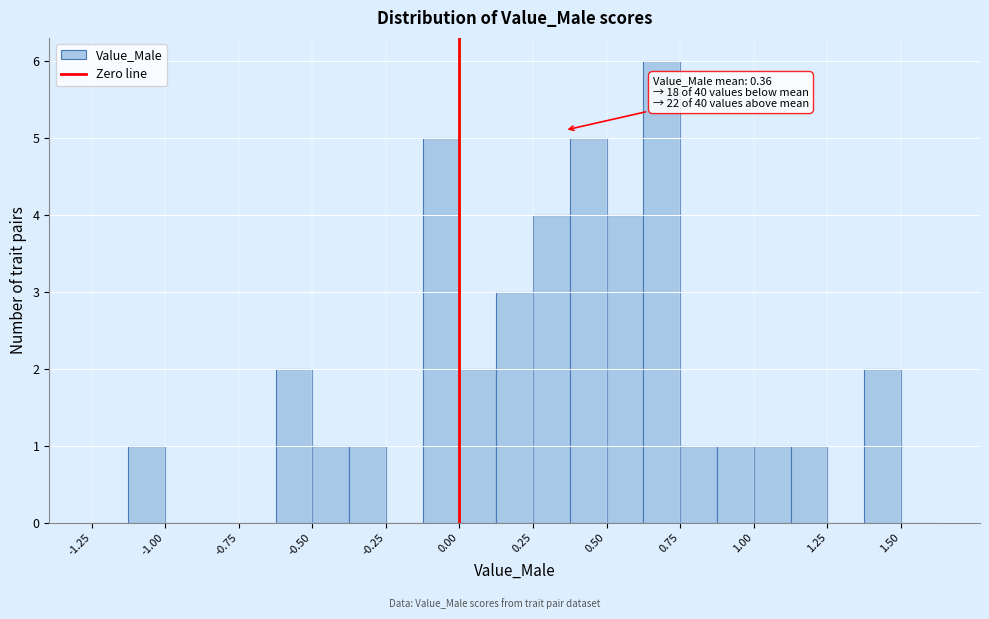

Read against the x-axis, roughly where is the centre of the tallest bar?

0.70